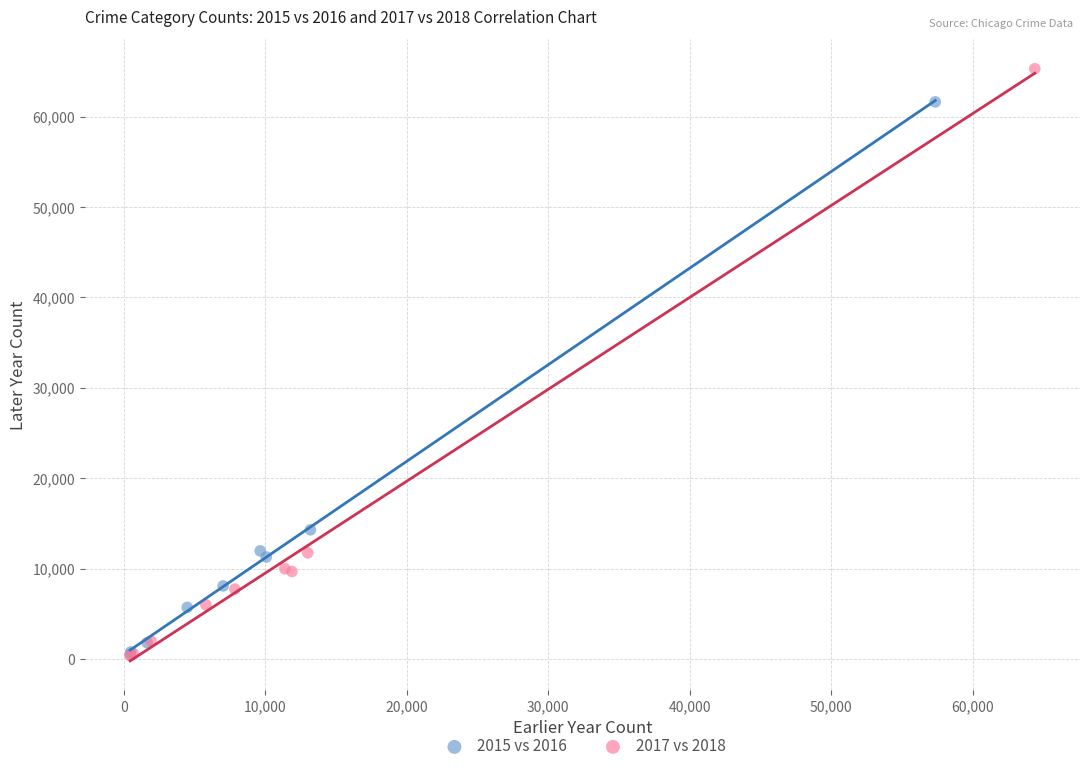

Which series has the widest spread of Y values?

2017 vs 2018